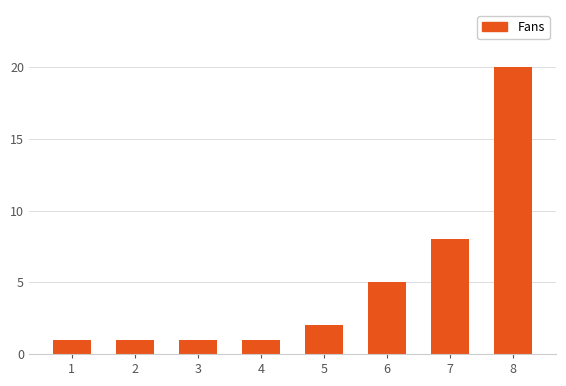

Between 1 and 5, which is larger?

5